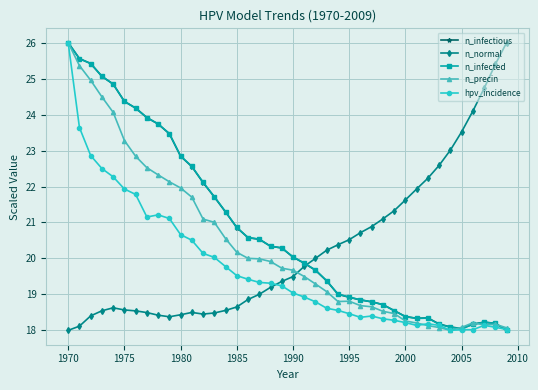

What is the maximum value shown in the chart?

26.0